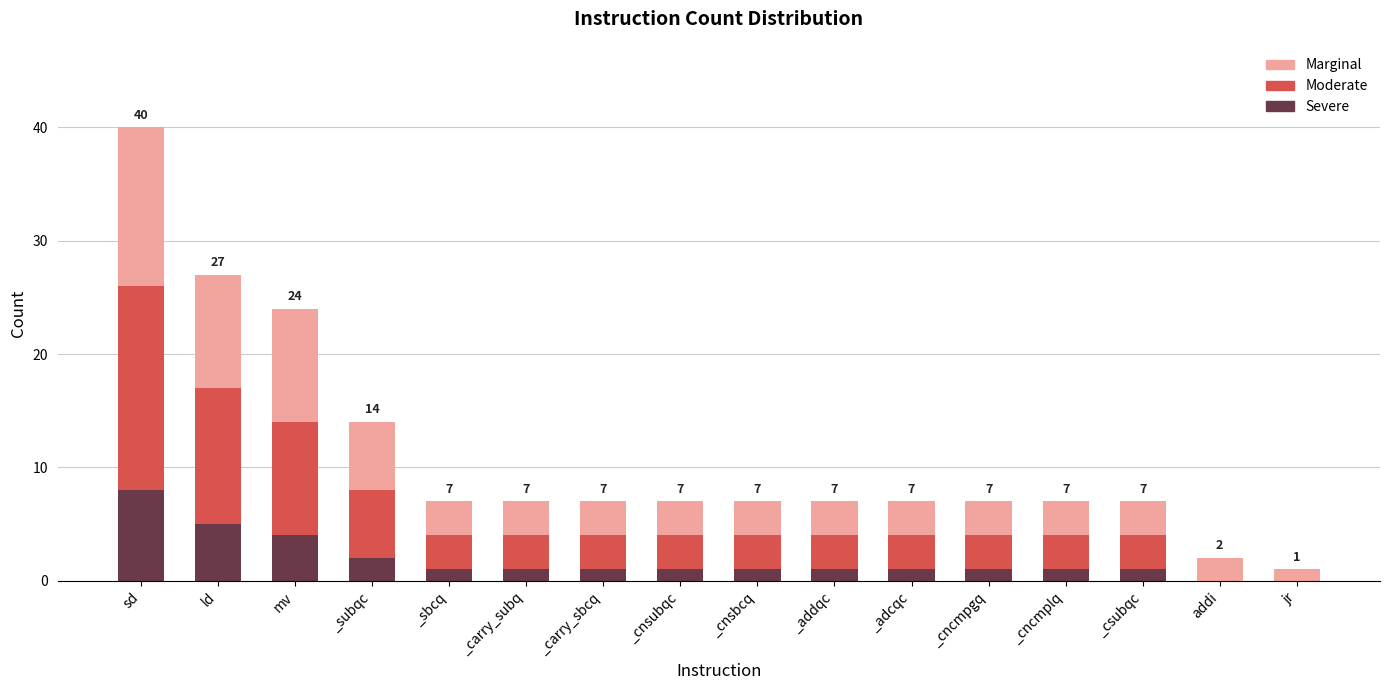

What is the sum of all Severe values?

29